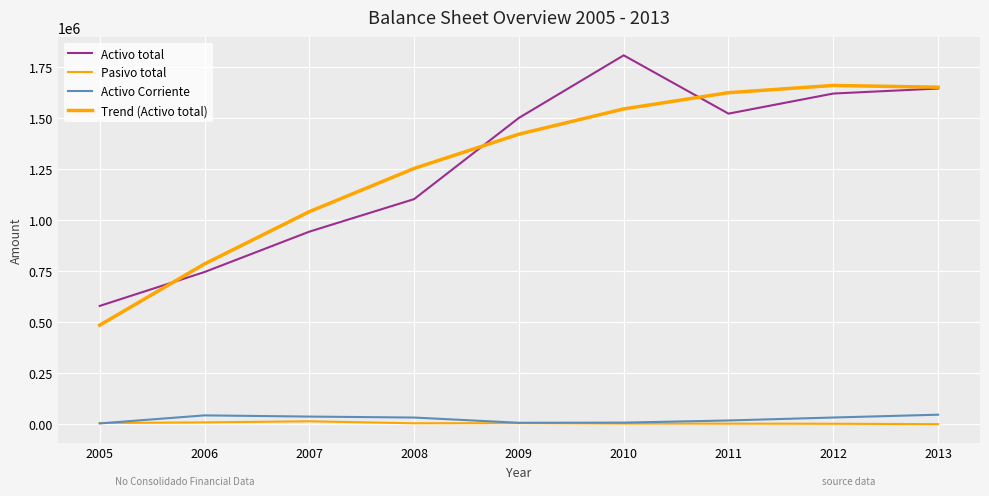

What is the difference between the highest and lowest values at 2006?

776022.0